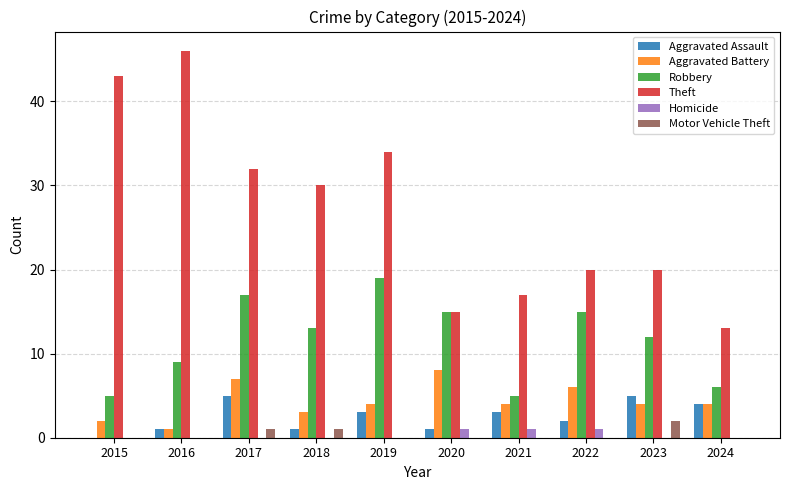

Read the Aggravated Battery value at 2019.

4